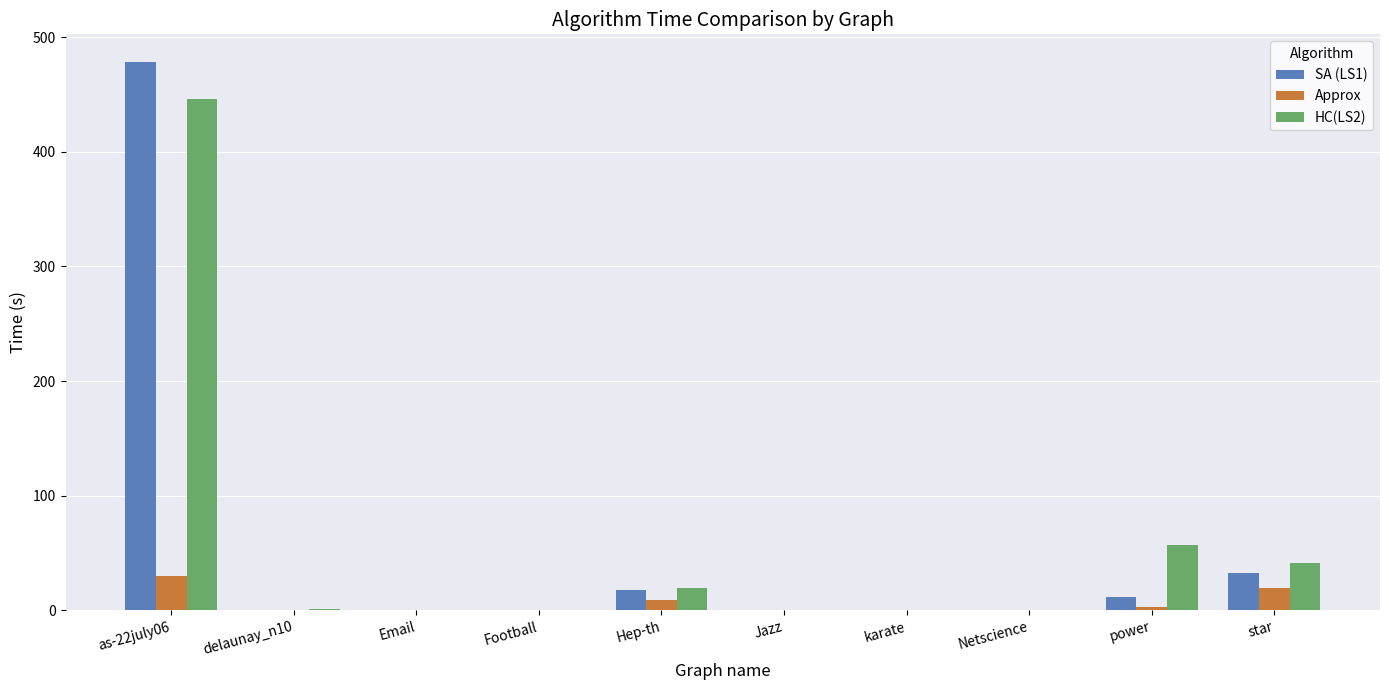

Is the value of HC(LS2) at star greater than the value of SA (LS1) at Email?

Yes